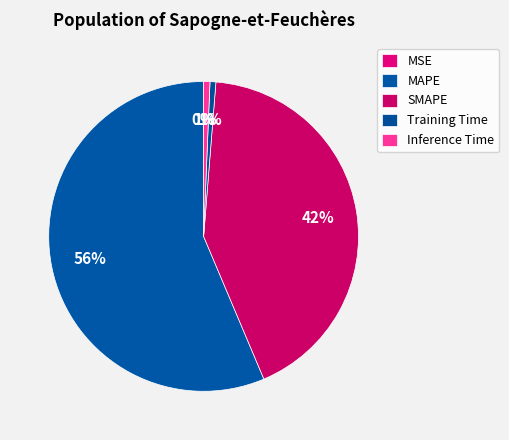

To the nearest percent, what is the combined percentage of Inference Time and MAPE?

57%